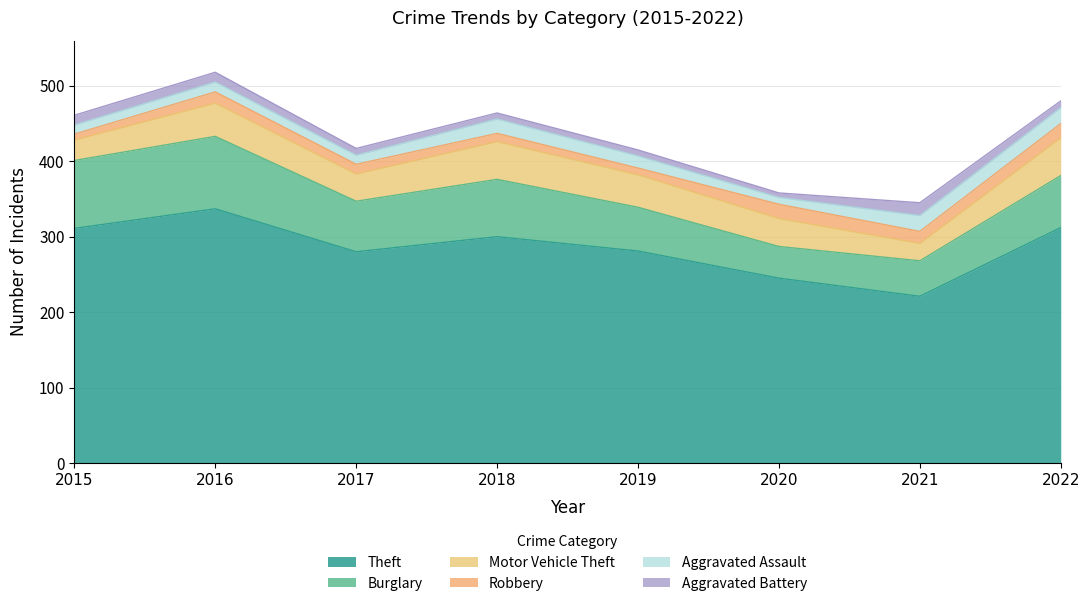

Does the chart display data point markers on the line(s)?

No